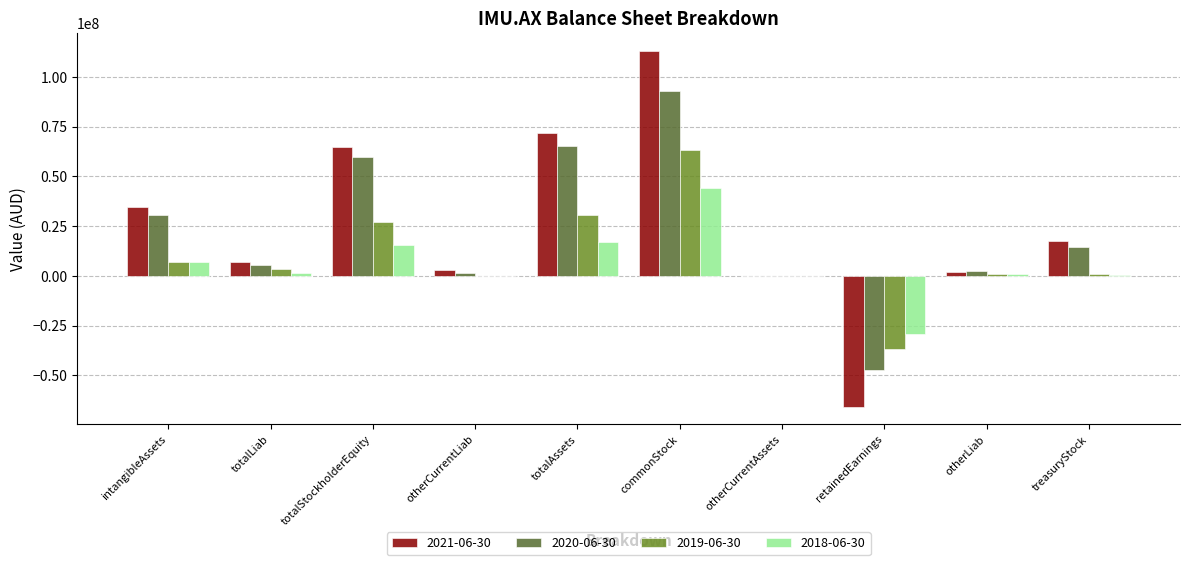

Does the chart contain stacked bars?

No